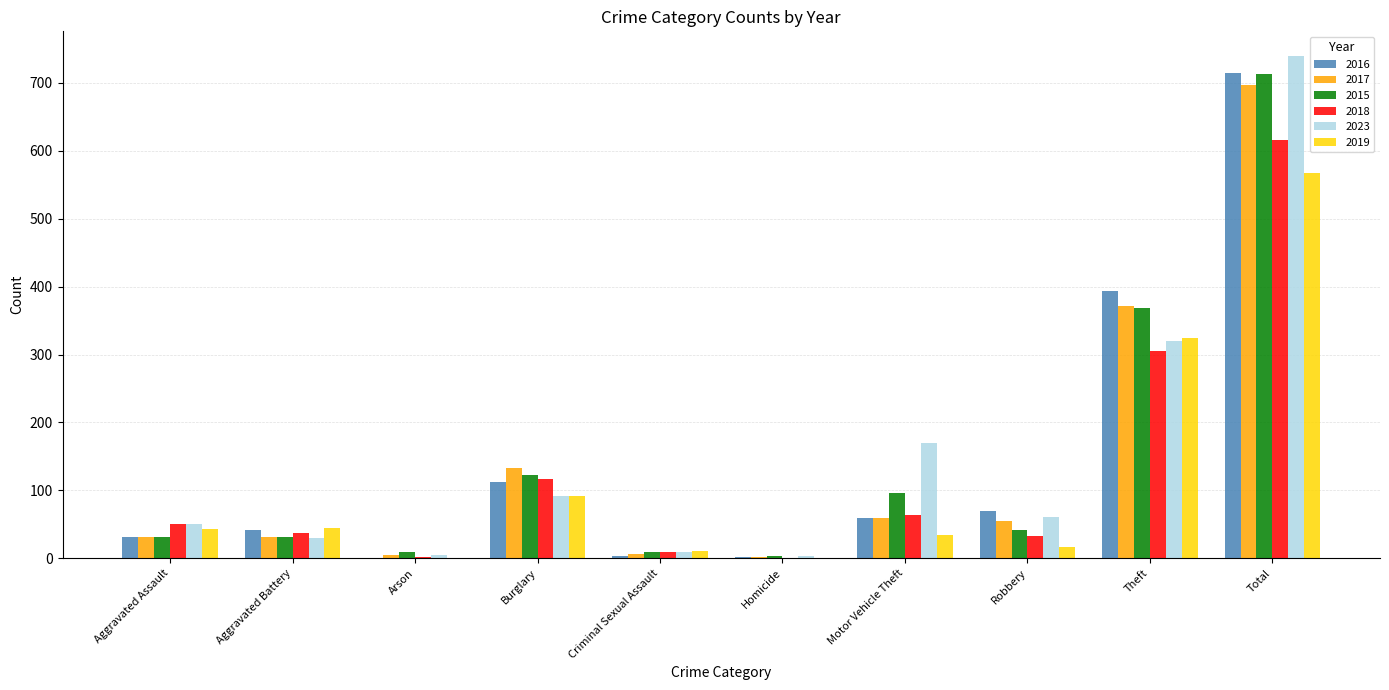

What are all the series names shown in the legend?

2016, 2017, 2015, 2018, 2023, 2019